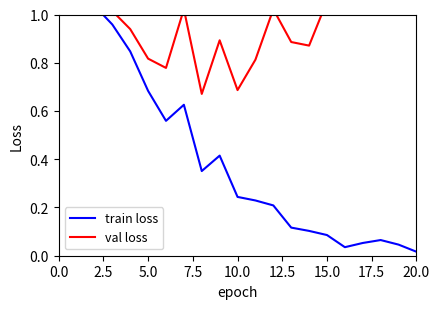

What are all the series names shown in the legend?

train loss, val loss